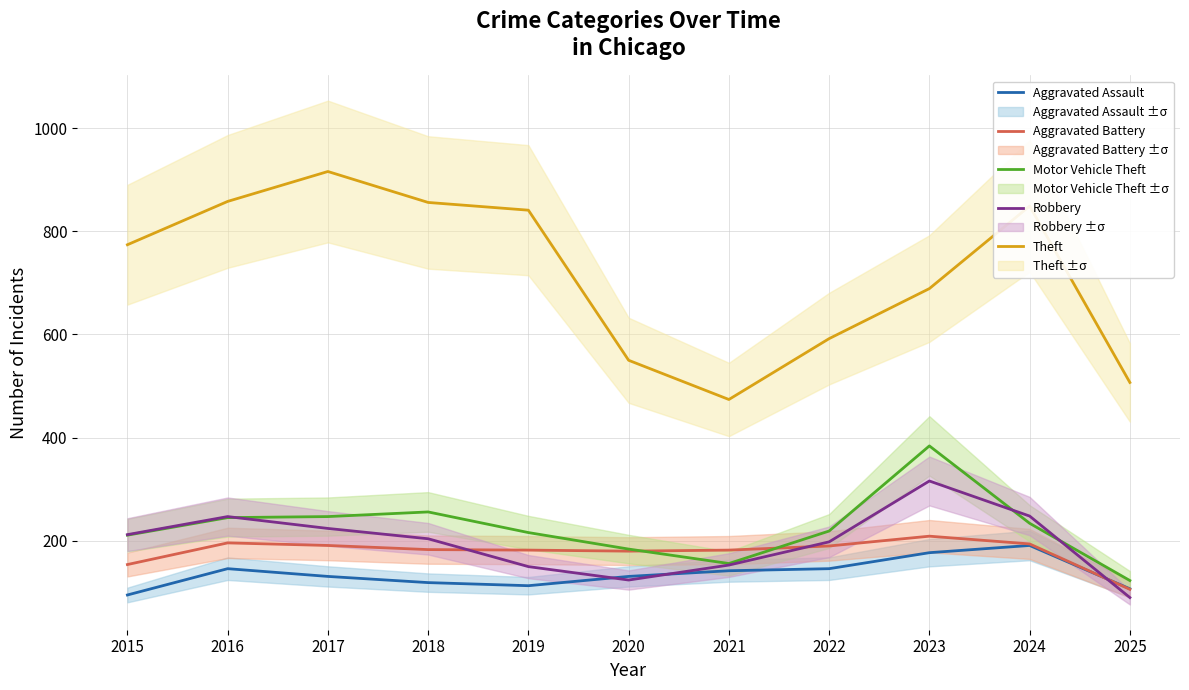

Where is the first local minimum for Motor Vehicle Theft?

2021